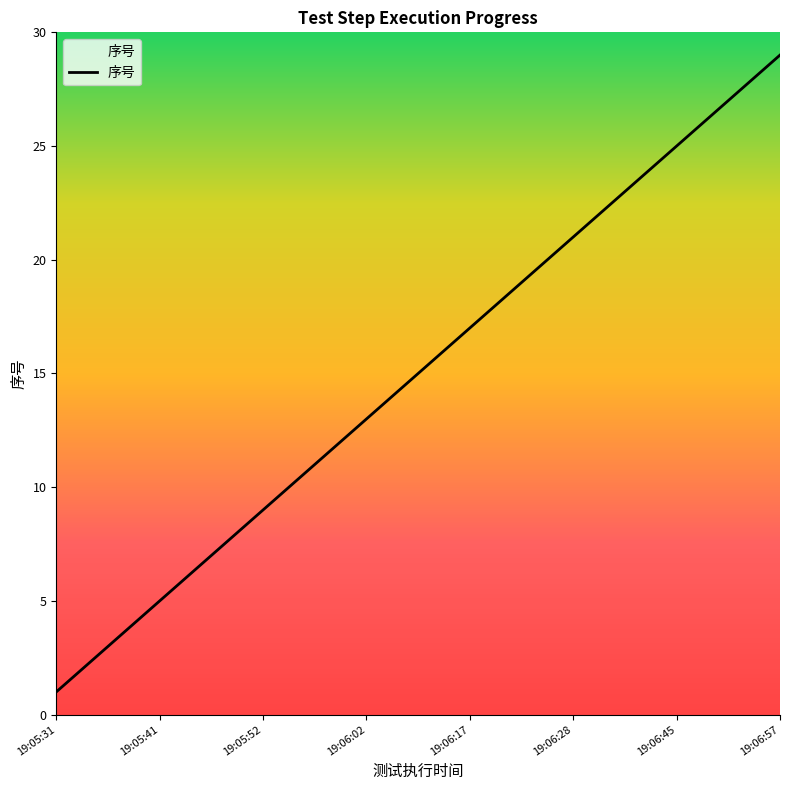

How many values are below 15?

14